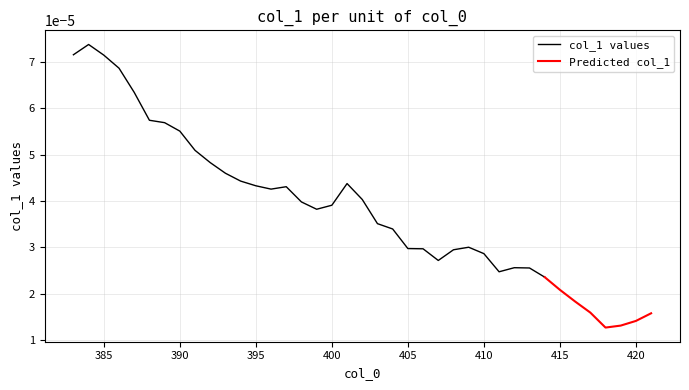

Rank the categories by value from highest to lowest.

384, 383, 385, 386, 387, 388, 389, 390, 391, 392, 393, 394, 401, 395, 397, 396, 402, 398, 400, 399, 403, 404, 409, 405, 406, 408, 410, 407, 412, 413, 411, 414, 415, 416, 417, 421, 420, 419, 418